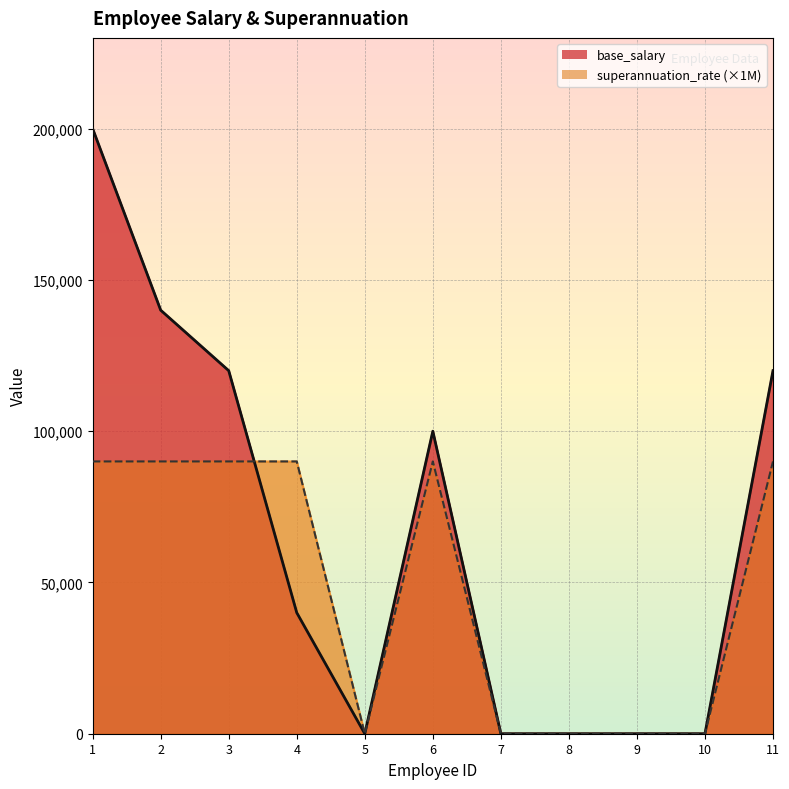

What is the value of the base_salary point at the 11th from the left?

120000